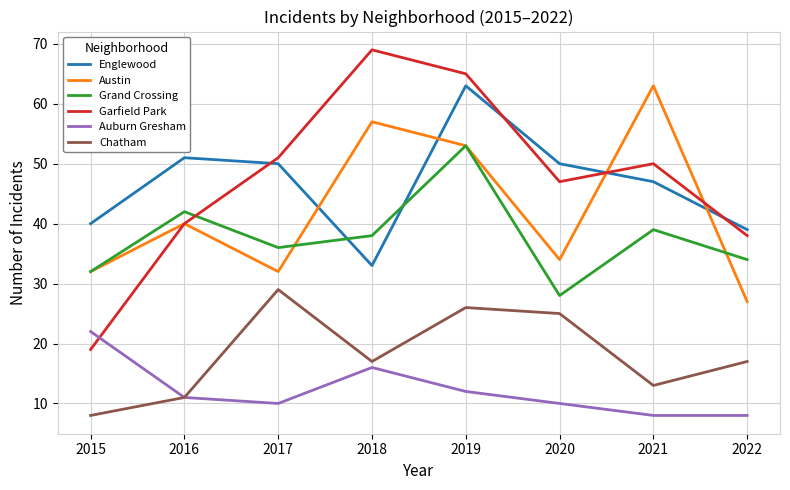

What is the sum of the Englewood values at 2020 and 2016?

101